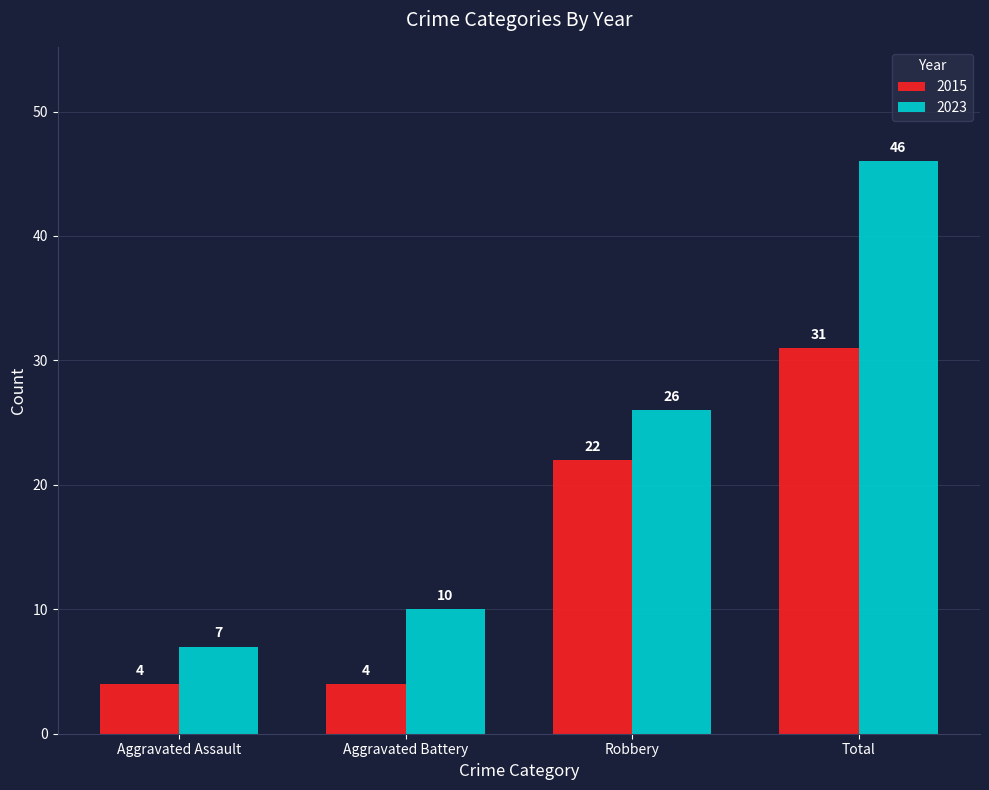

Rank the series at Aggravated Battery from lowest to highest value.

2015, 2023